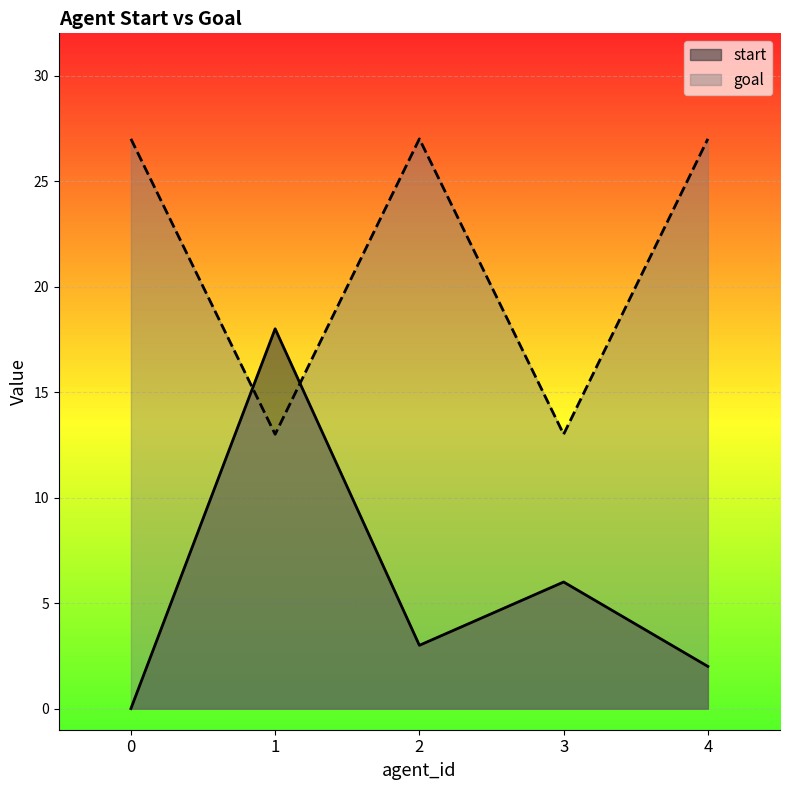

What value does the goal series have at 2, to the nearest 5?

25